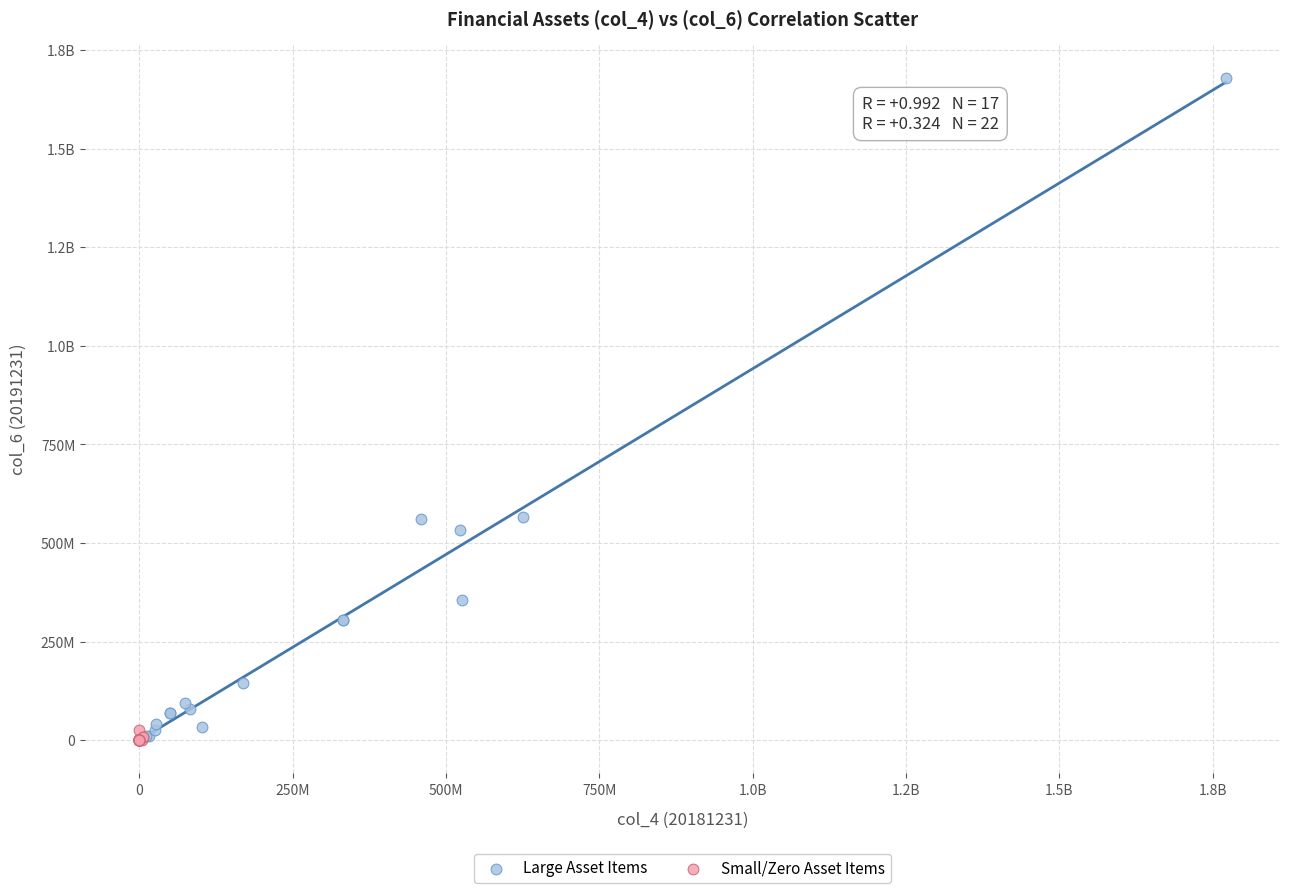

What are all the series names shown in the legend?

Large Asset Items, Small/Zero Asset Items